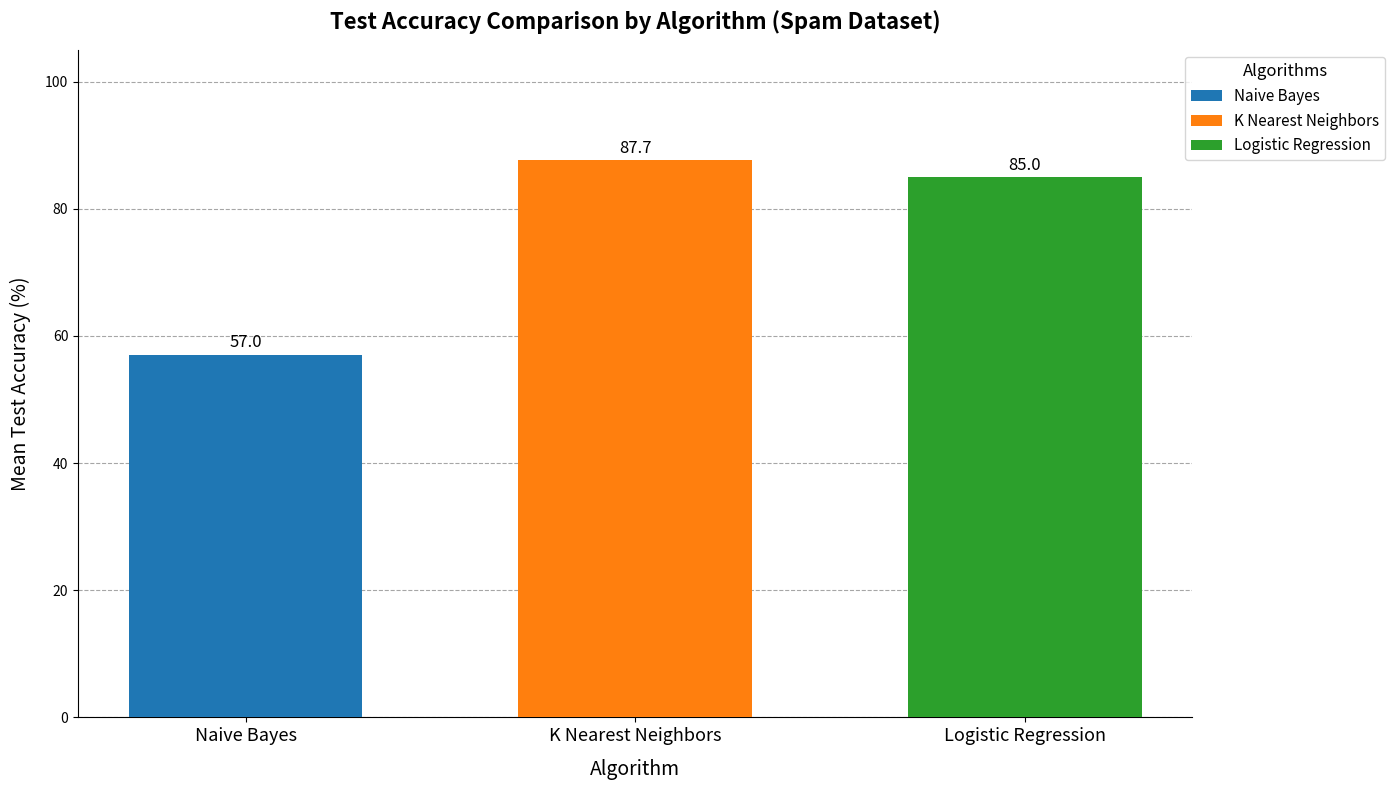

Which series has the largest range (max minus min)?

Naive Bayes